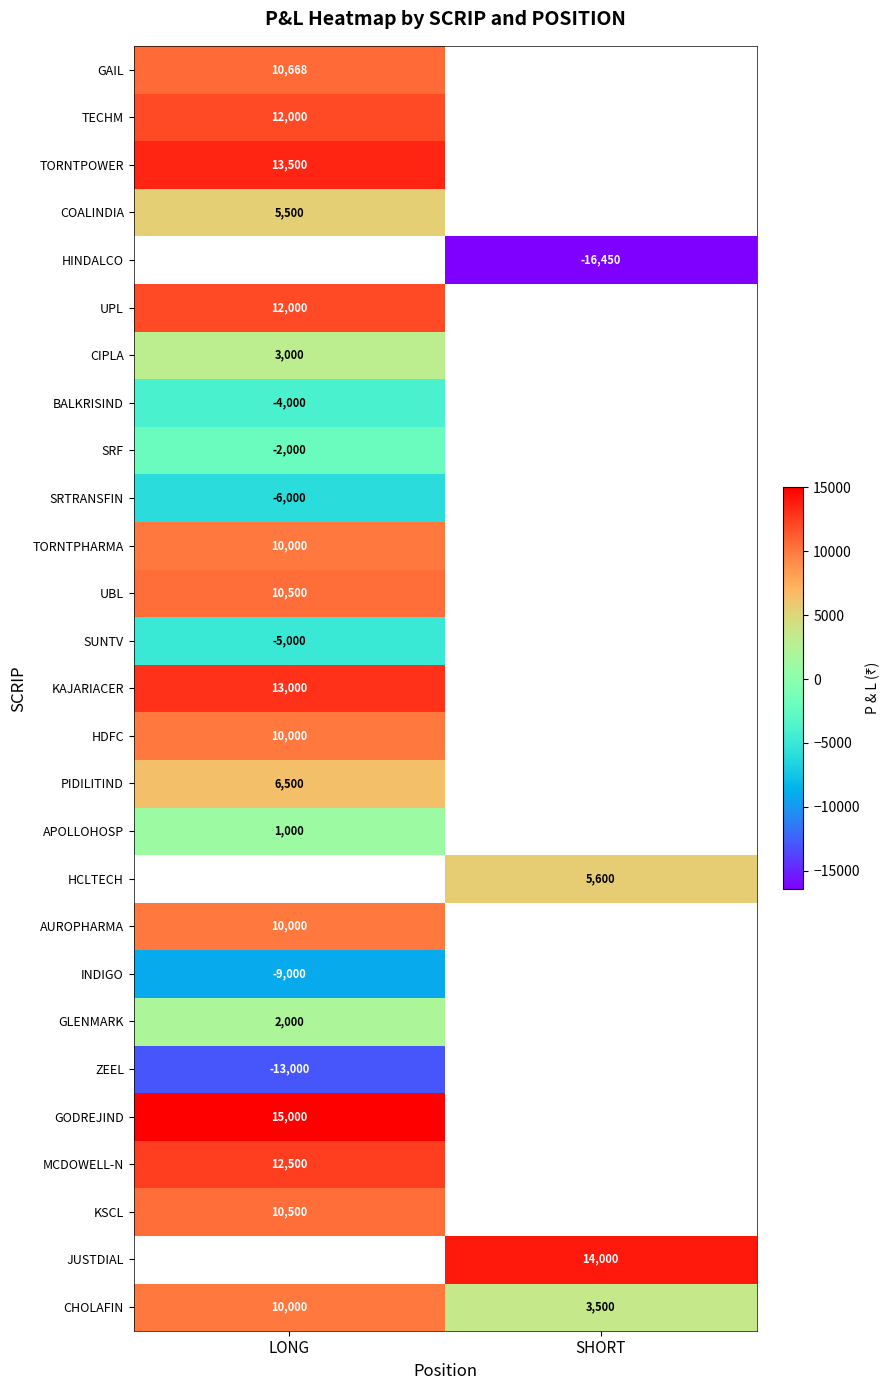

Which label corresponds to the smallest value in the chart?

SHORT